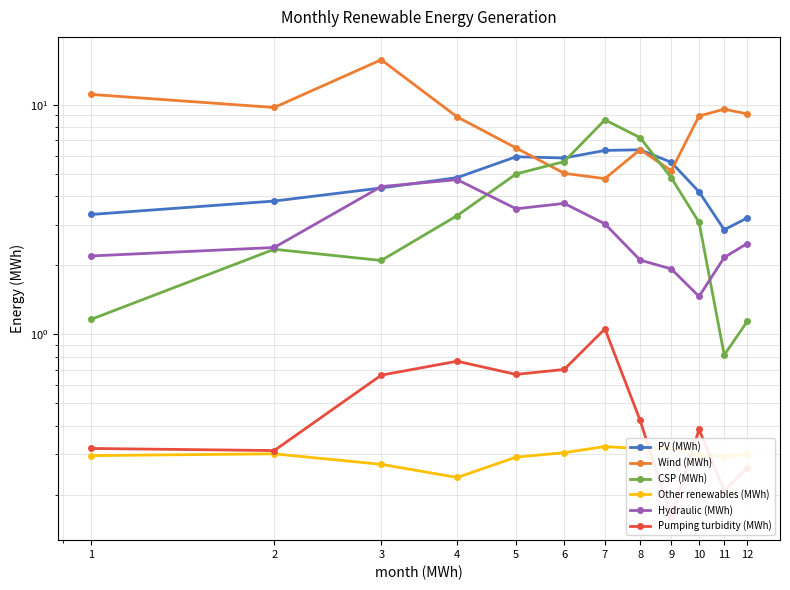

What is the greatest value displayed?

15.7